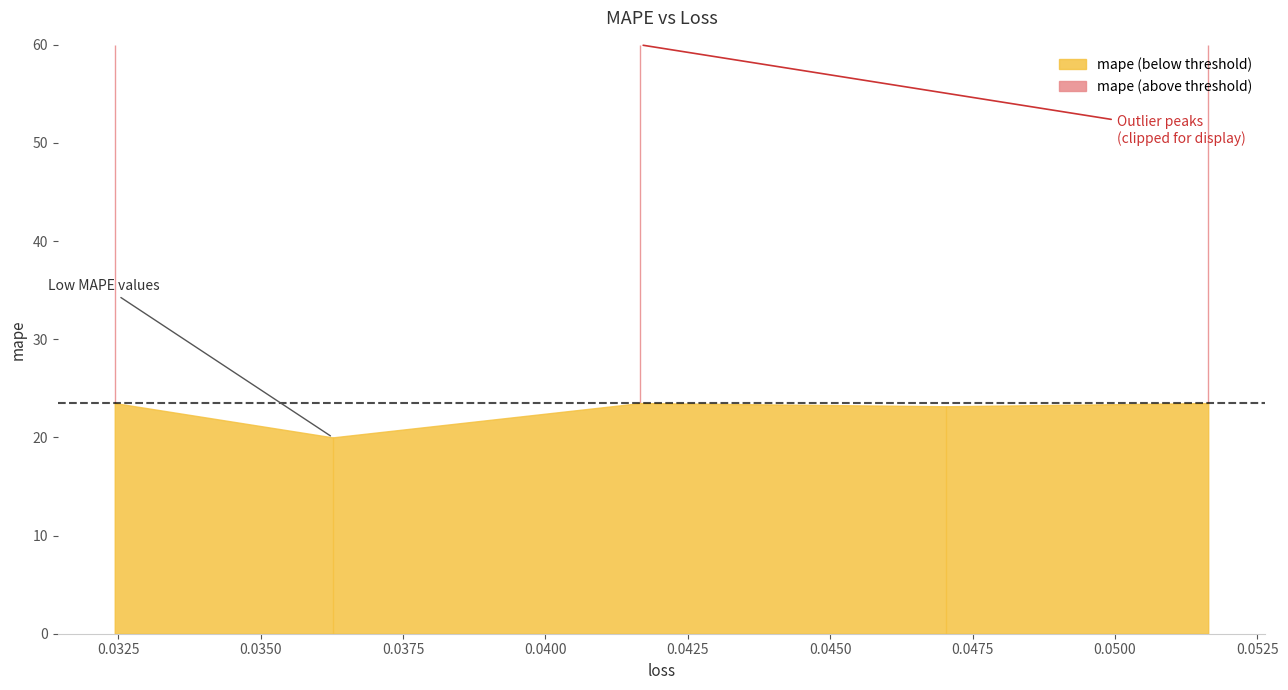

Rank the categories by value from lowest to highest.

0.03626572713255882, 0.04703007638454437, 0.0516364686191082, 0.04166775569319725, 0.0324382409453392